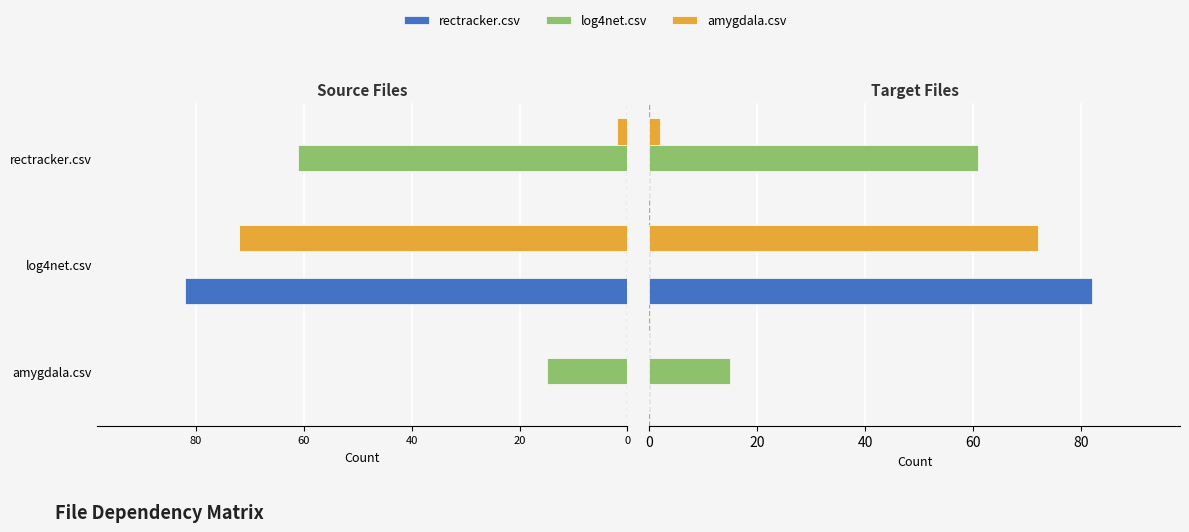

At how many categories does at least one series exceed 81?

1